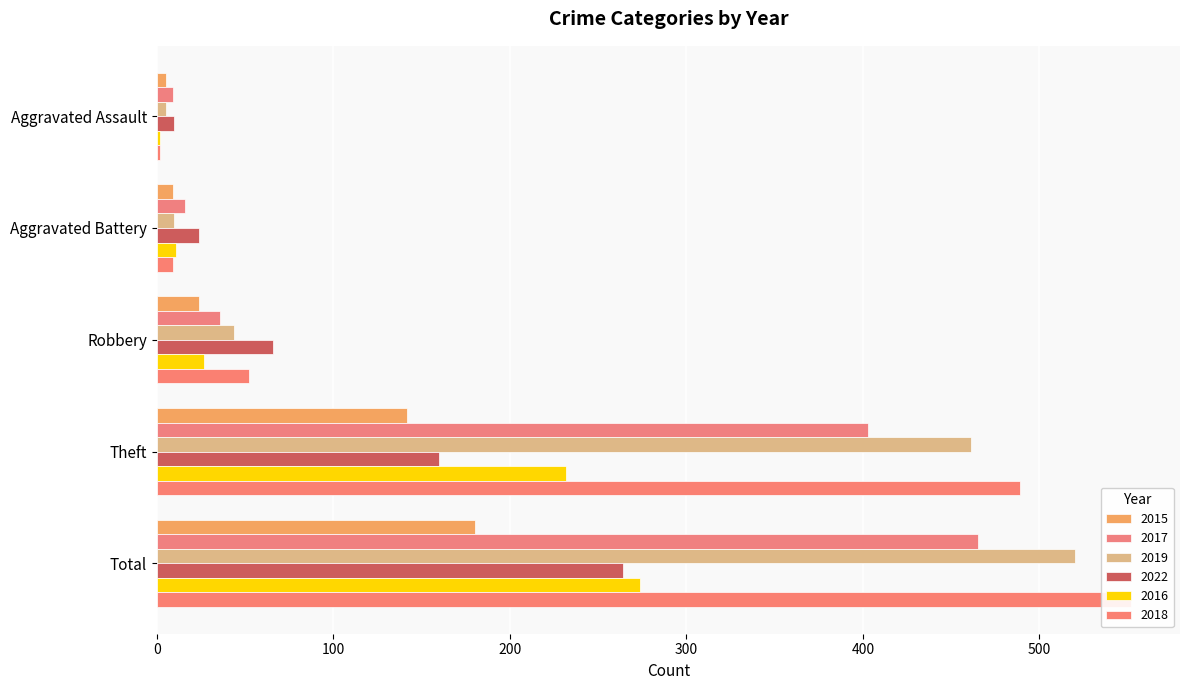

Where does the 2016 series first go above 27?

Theft